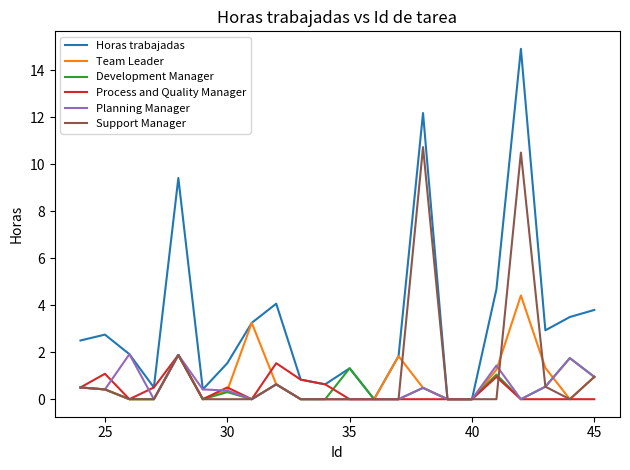

Which series has the largest total across all categories?

Horas trabajadas